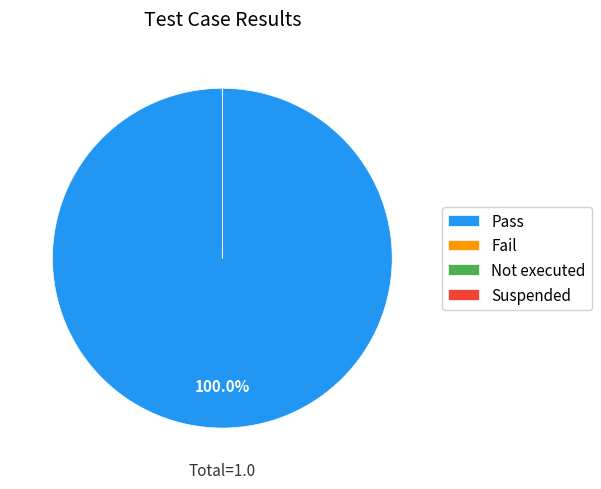

Is there any slice that represents more than half of the pie?

Yes